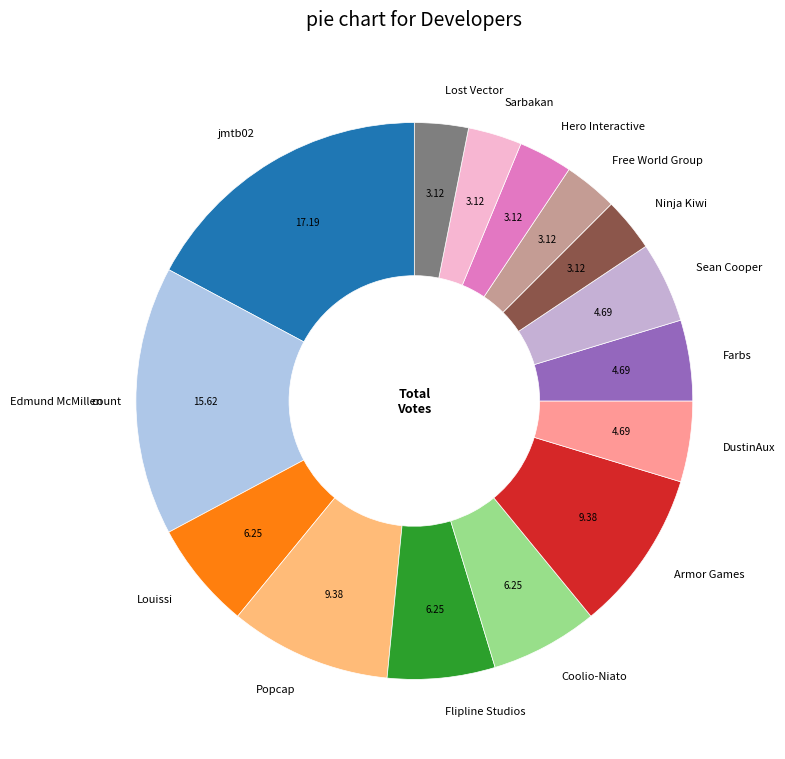

Is there any slice that represents more than half of the pie?

No